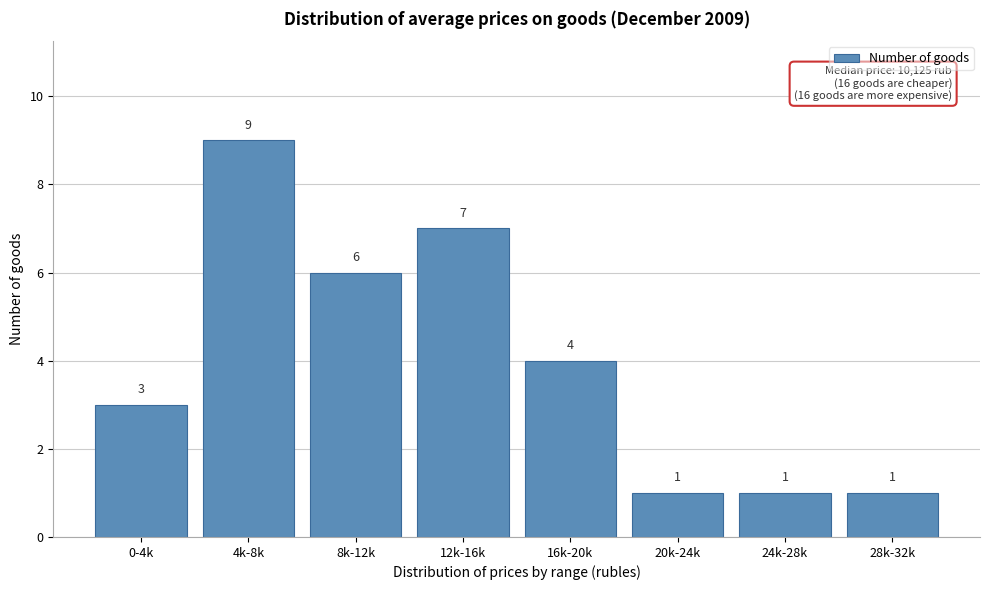

Reading right to left, what are all the values shown in this chart?

1	1	1	4	7	6	9	3